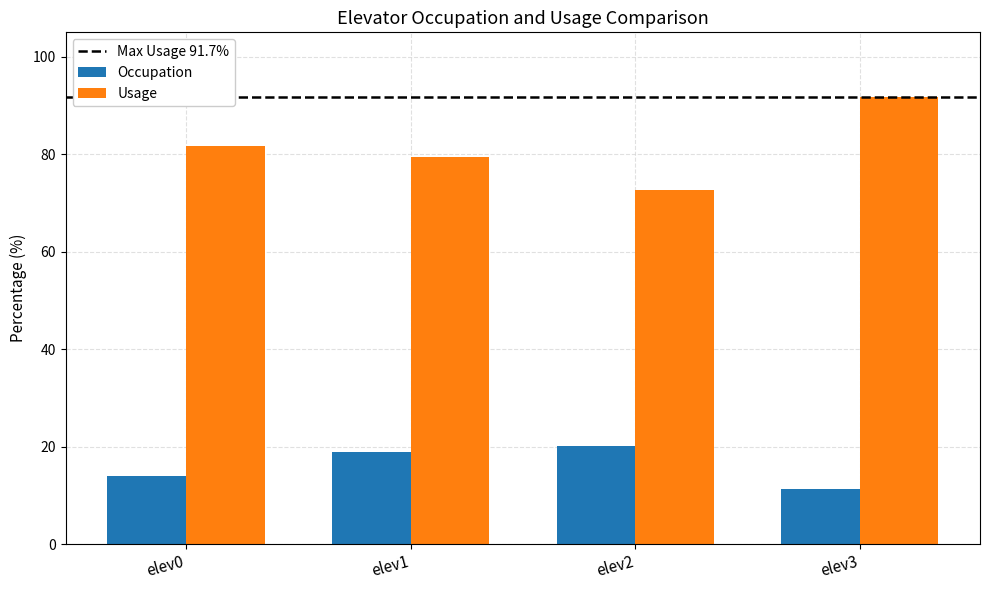

At which category is the sum across all series the highest?

elev3